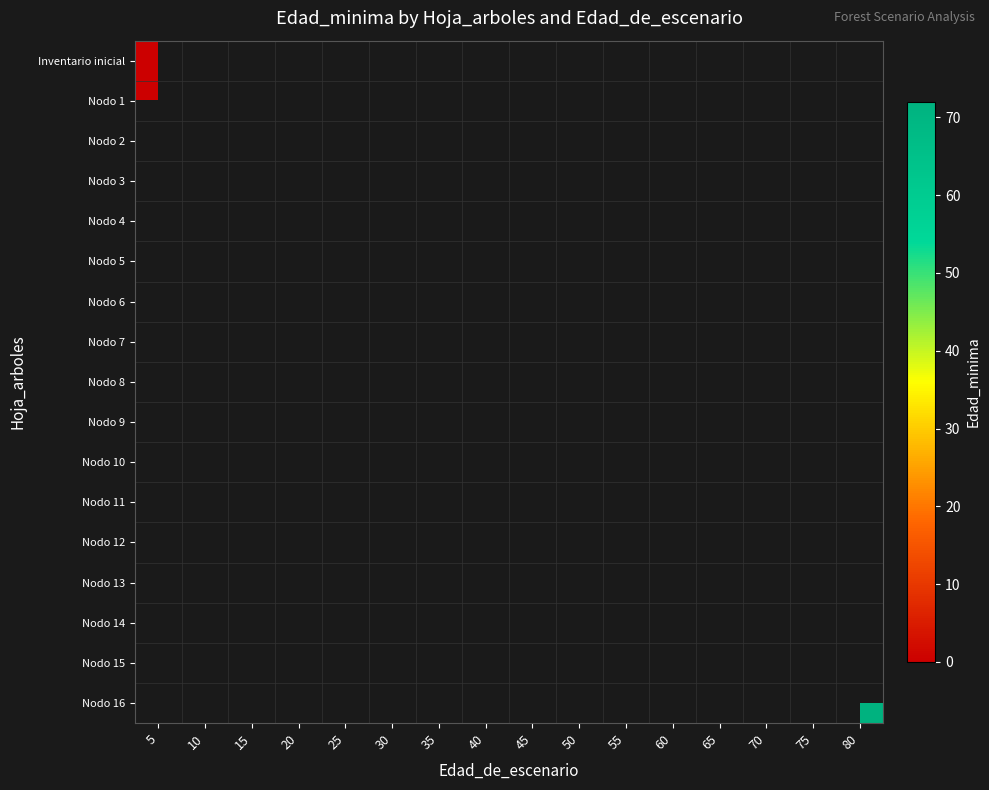

Which has a higher value, 15 or 35?

35